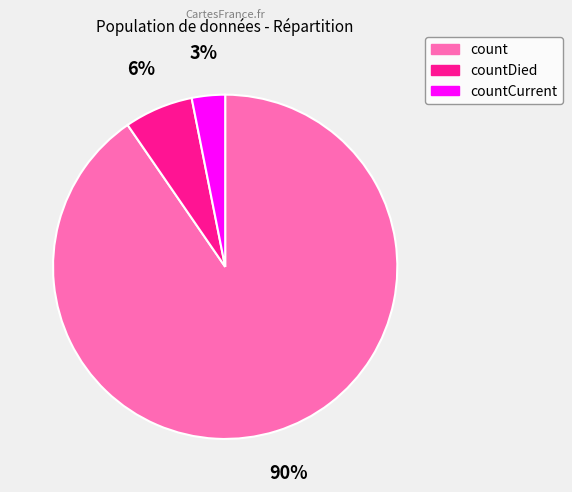

What is the smallest slice in the pie chart?

countCurrent